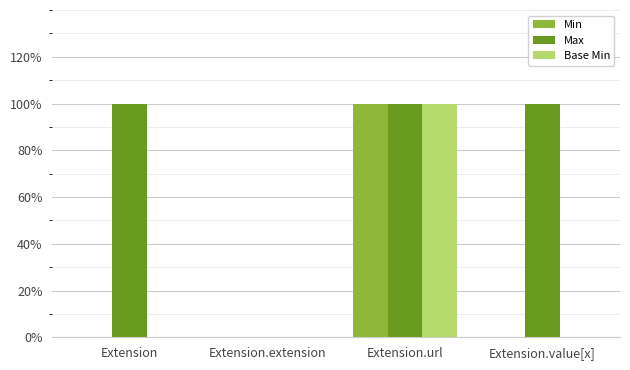

How many Min values are between 0 and 1?

4